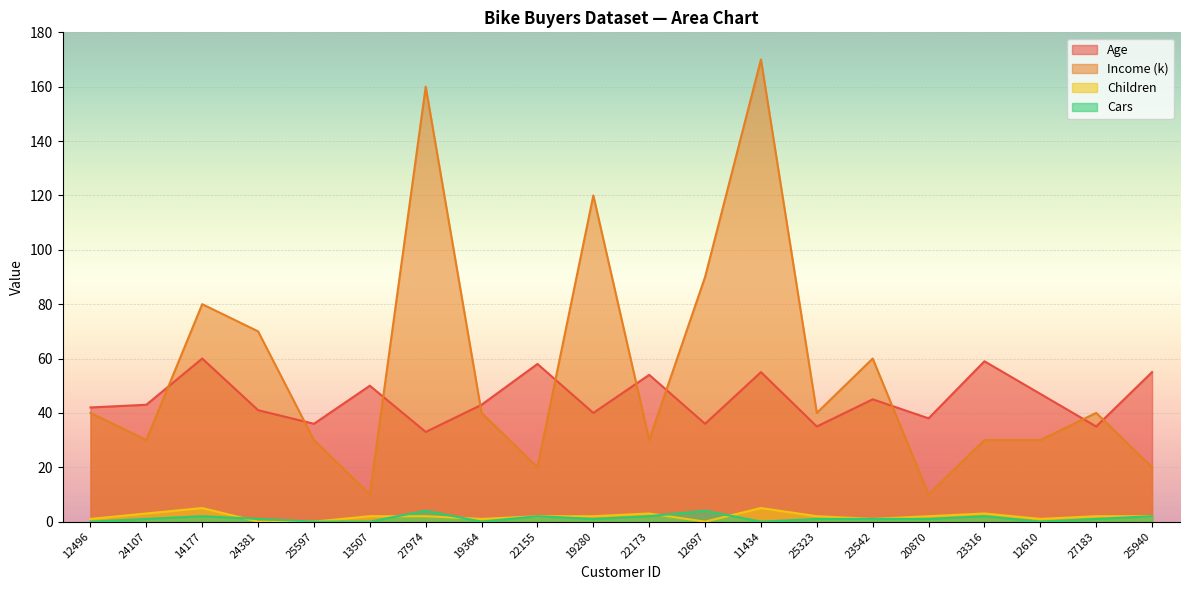

At how many categories does at least one series exceed 3?

20